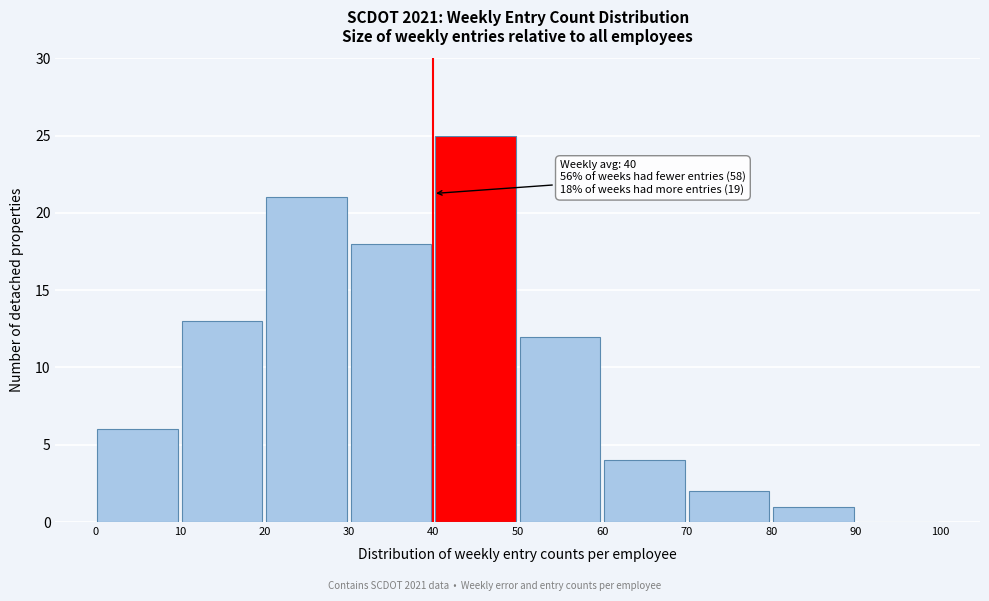

Which range on the x-axis has the tallest bar?

40 to 50